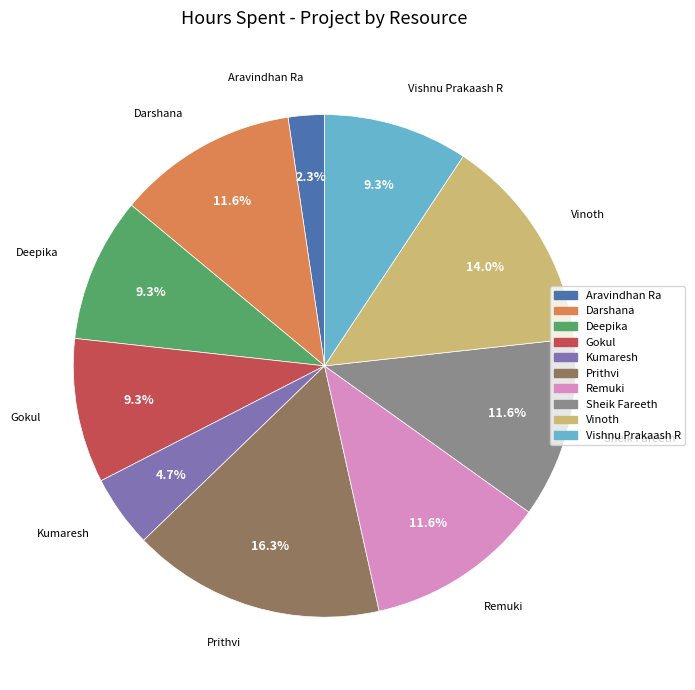

How many slices are in this pie chart?

10